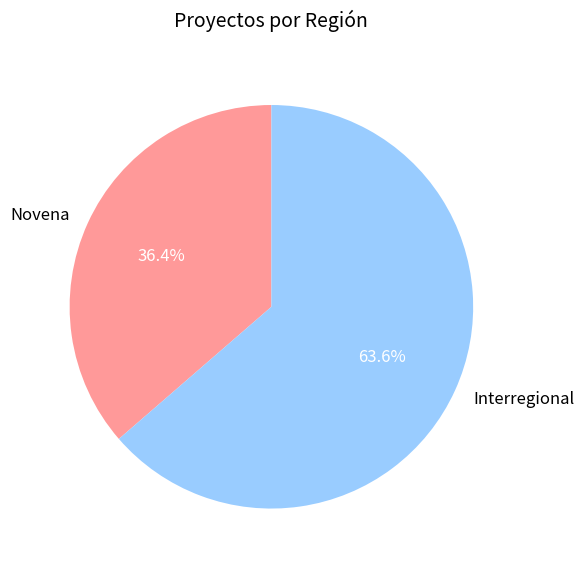

Does Interregional account for over 50% of the chart?

Yes